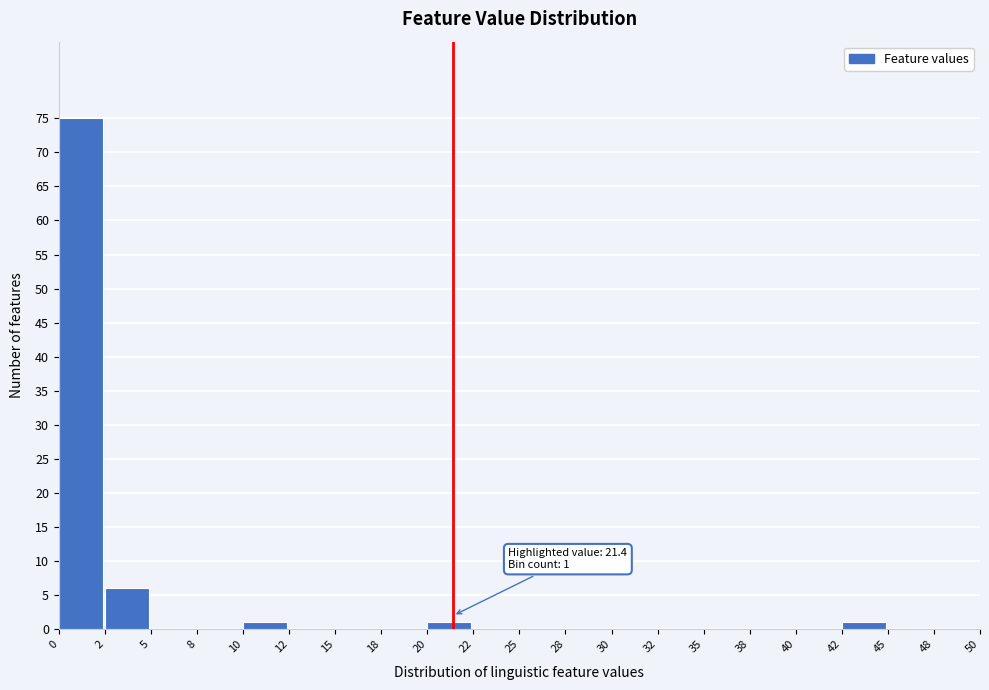

Which range on the x-axis has the tallest bar?

0 to 2